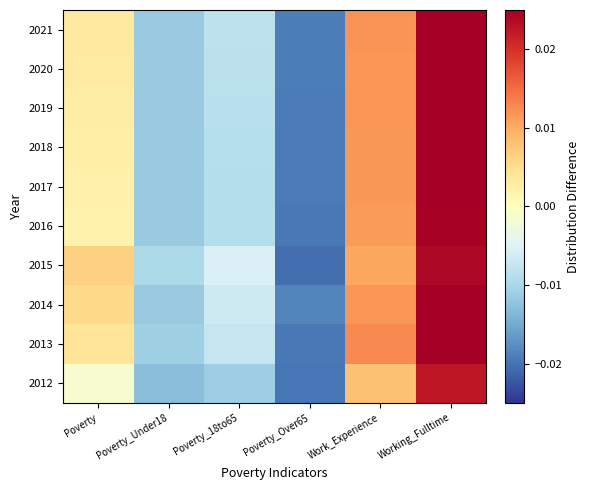

How many categories are shown in the chart?

6